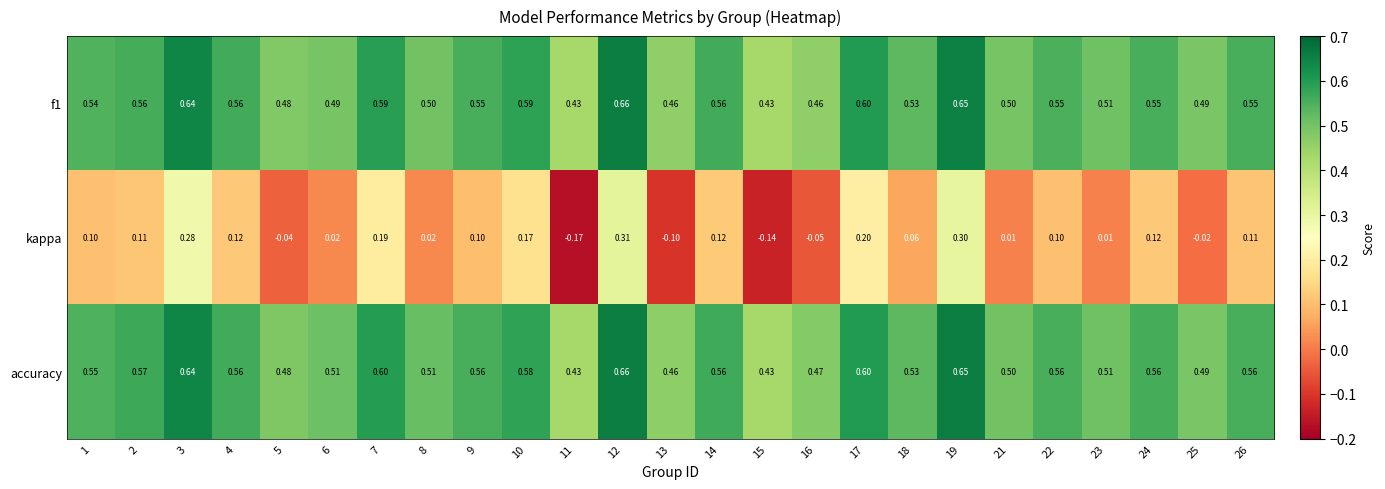

Which series has the largest total across all categories?

accuracy